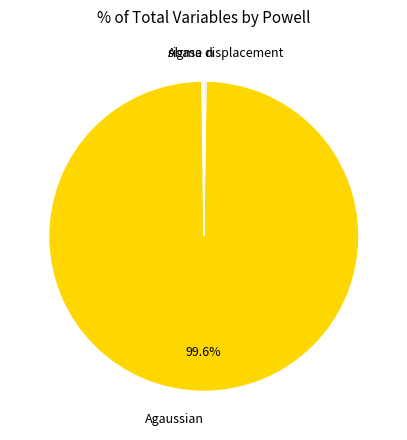

Does any single category account for the majority?

Yes